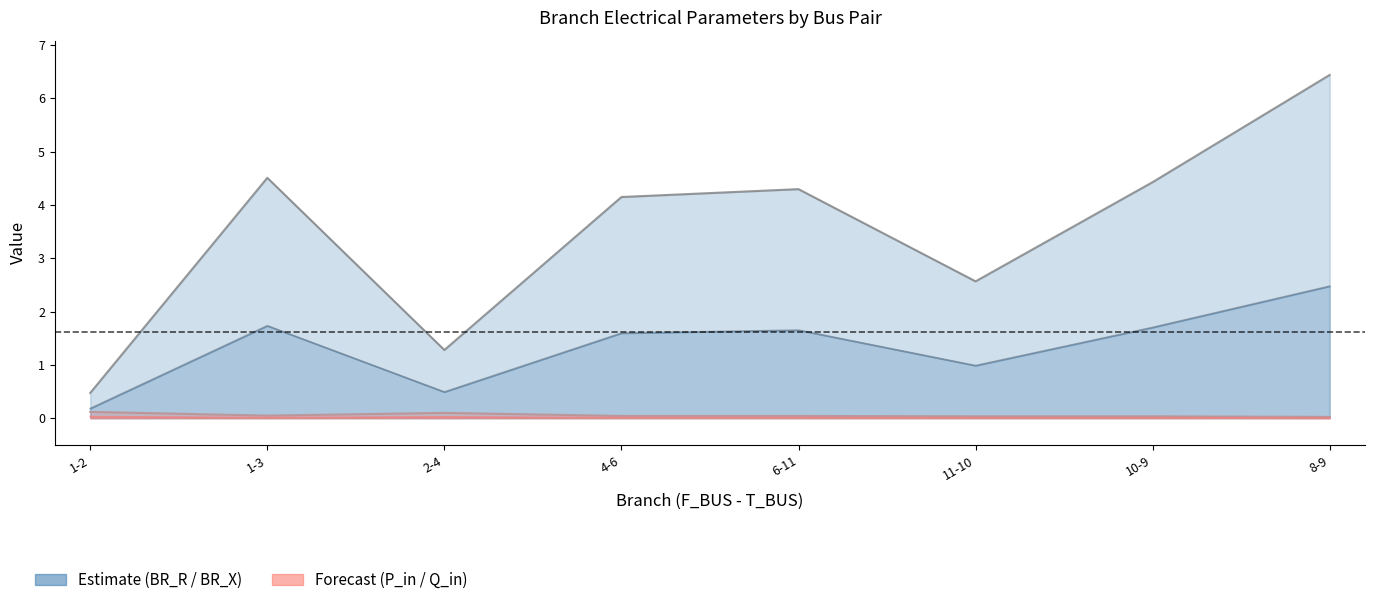

What is the sum of the P_in line values at 11-10 and 1-3?

0.1